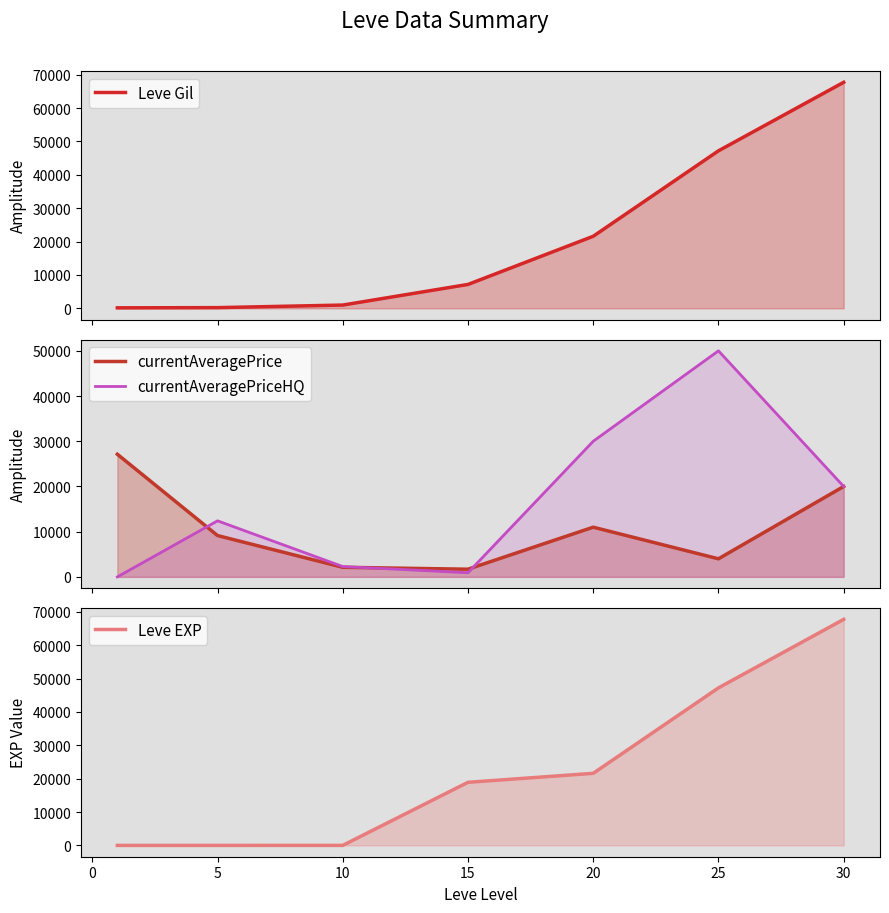

Is it true that Leve EXP equals 7.8 at 5?

False